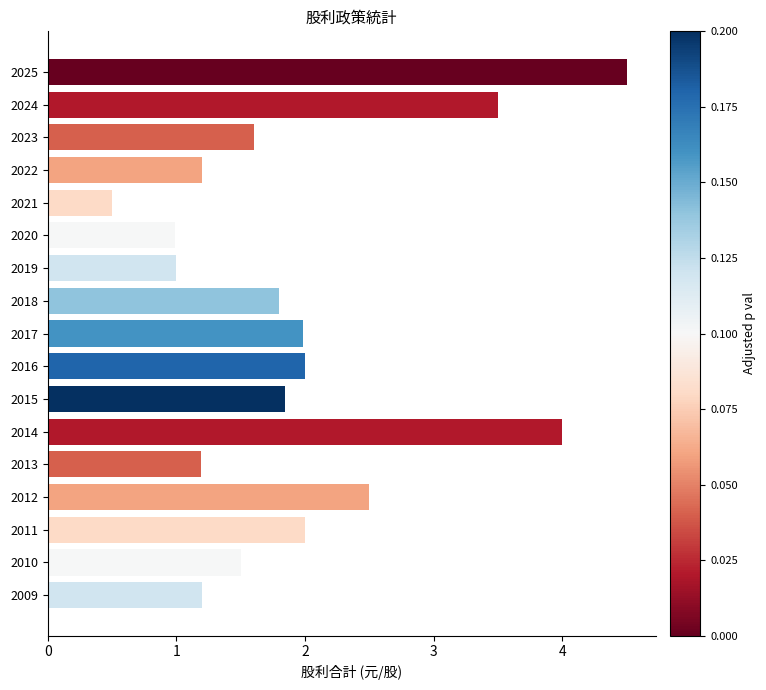

What is the difference between the second highest and second lowest values?

3.0